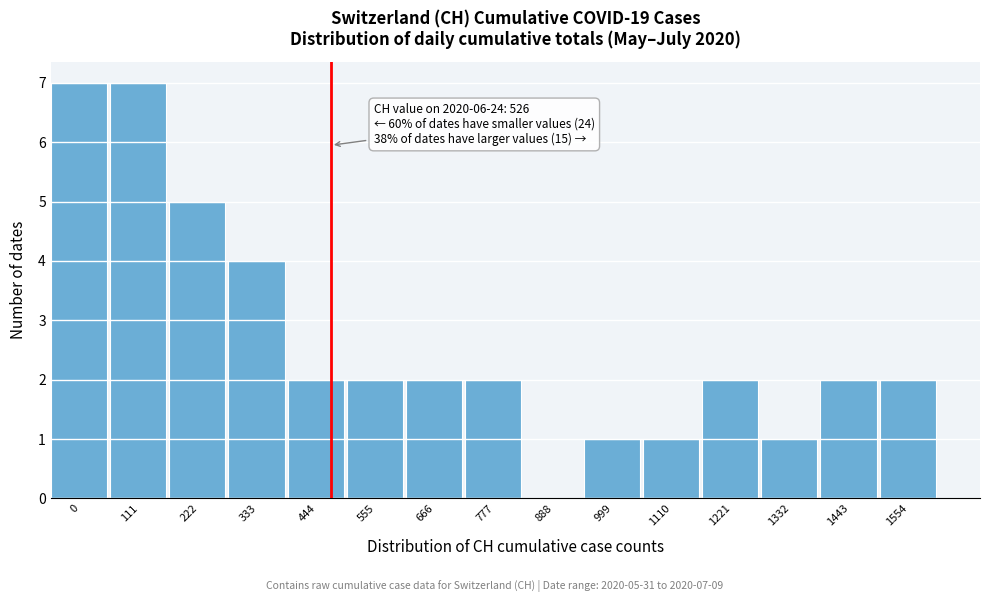

Reading left to right, extract all data points from this chart.

0=7	111=7	222=5	333=4	444=2	555=2	666=2	777=2	888=0	999=1	1110=1	1221=2	1332=1	1443=2	1554=2